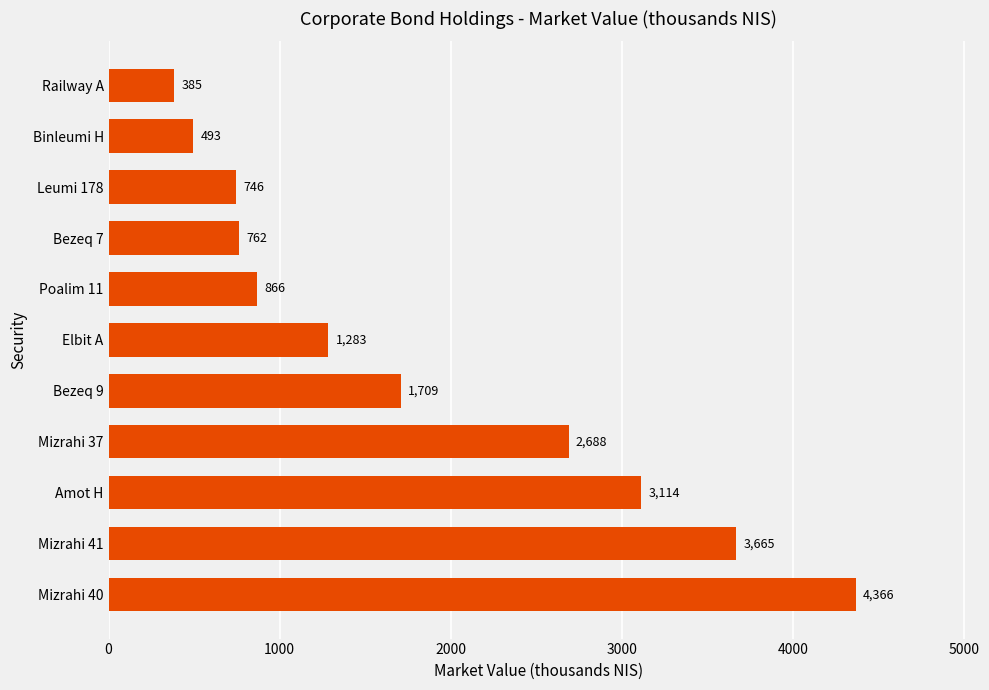

Which category has the lowest value across all series?

Railway A